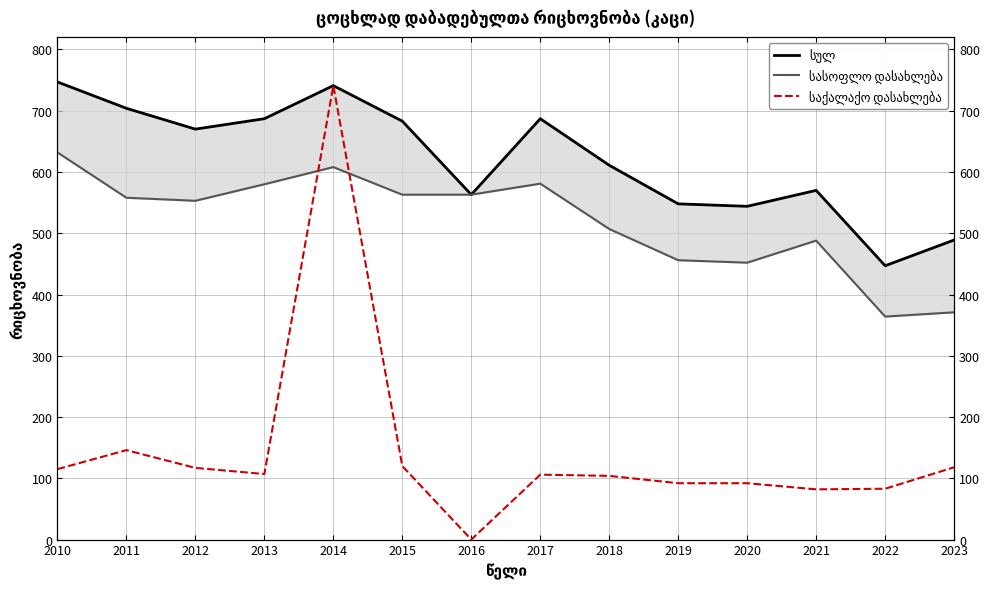

Is it true that საქალაქო დასახლება equals 41 at 2023?

False